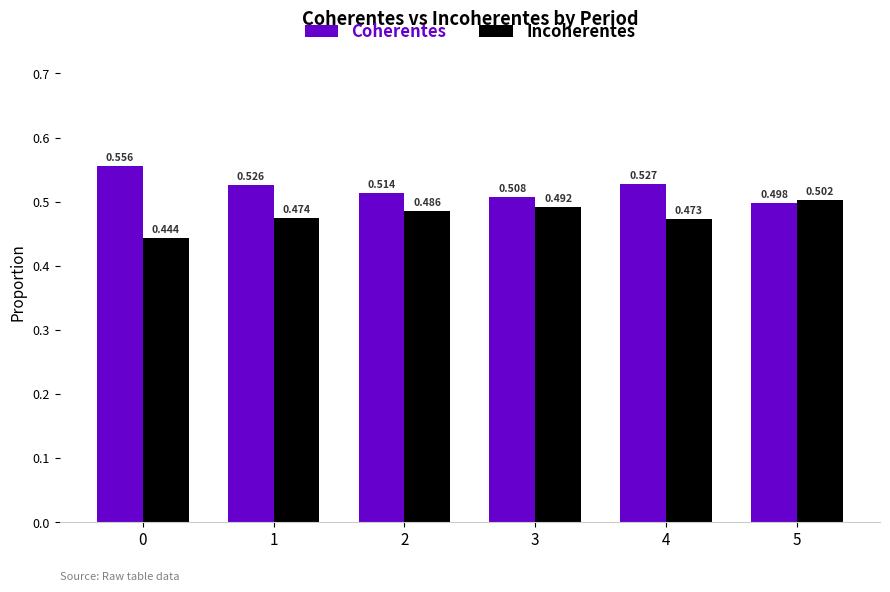

How many categories are shown in the chart?

6